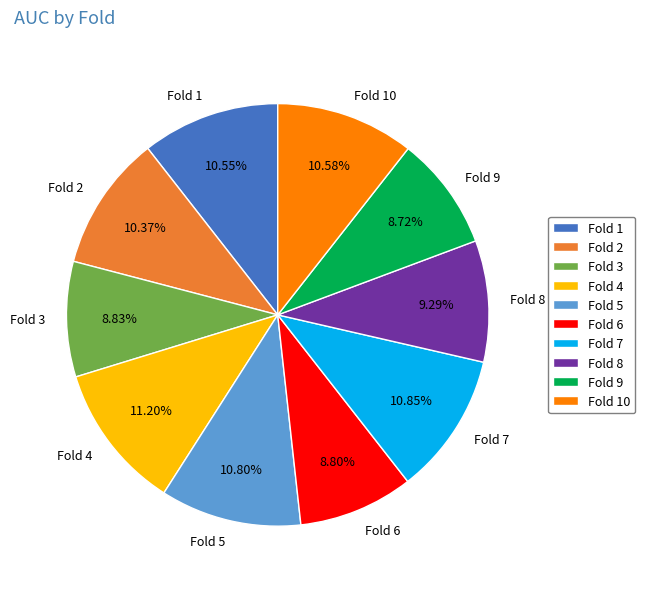

Which has a higher value, Fold 8 or Fold 7?

Fold 7